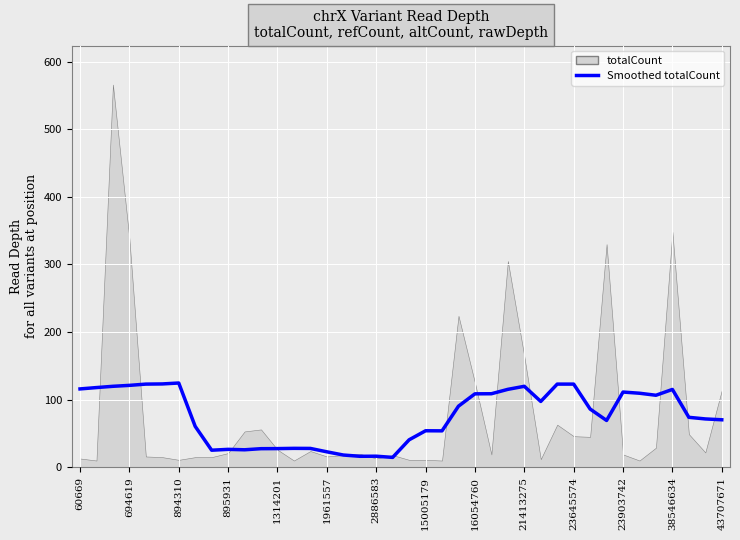

What is the difference between the maximum and second lowest values?

108.4